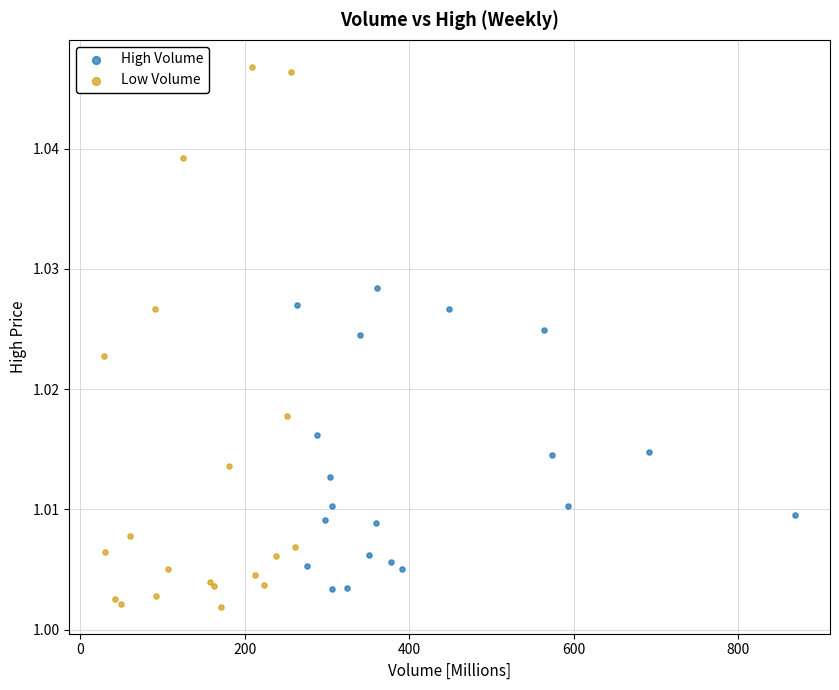

Which series contains the highest Y value?

Low Volume